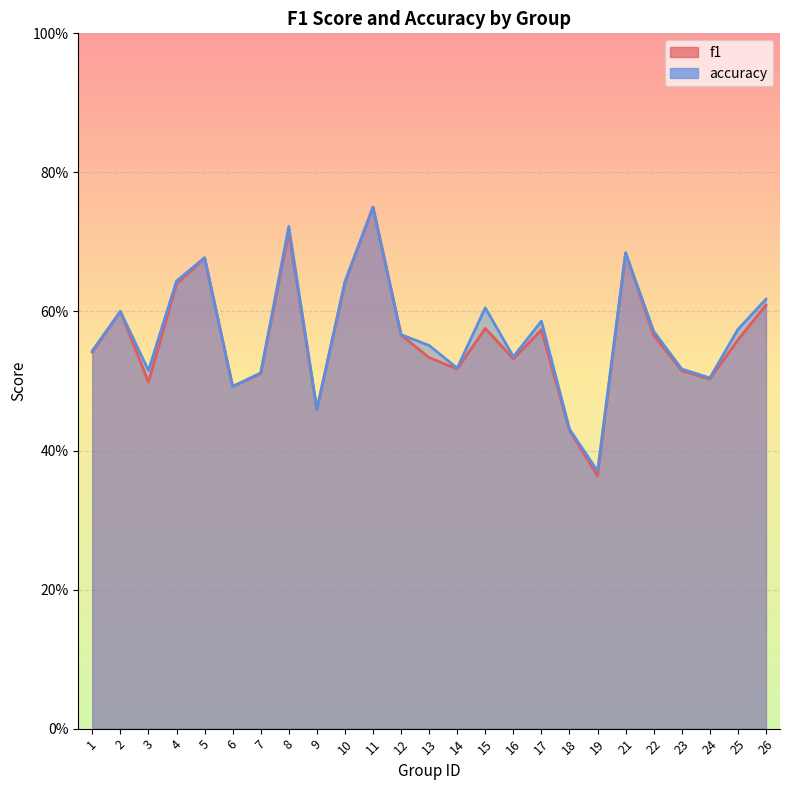

How many lines are shown in the chart?

2